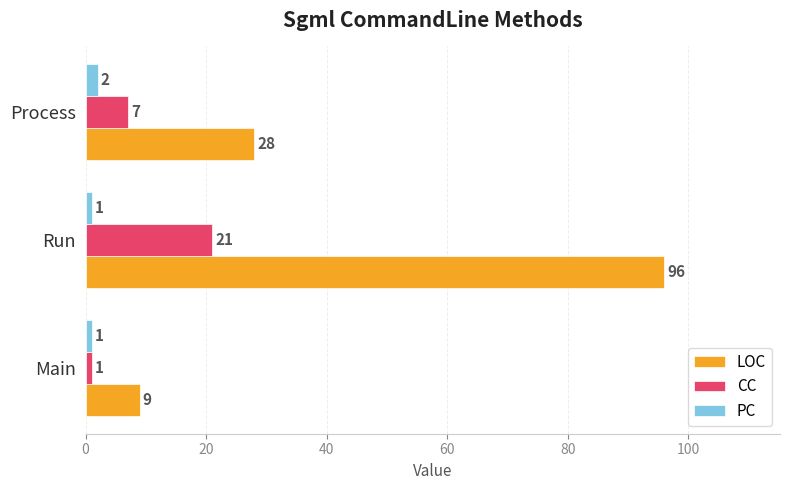

At which category is the sum across all series the highest?

Run